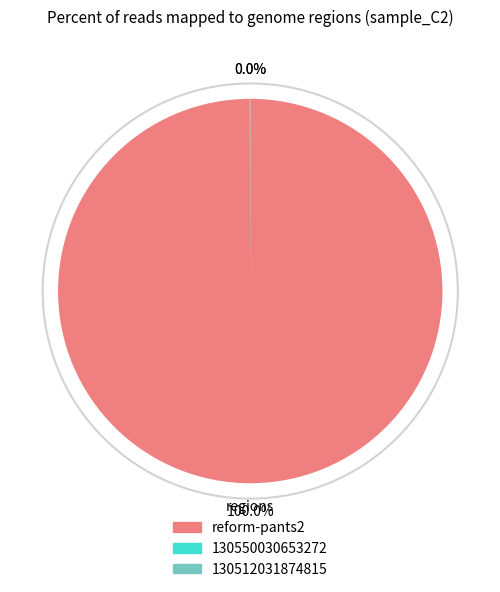

Does any single category account for the majority?

Yes